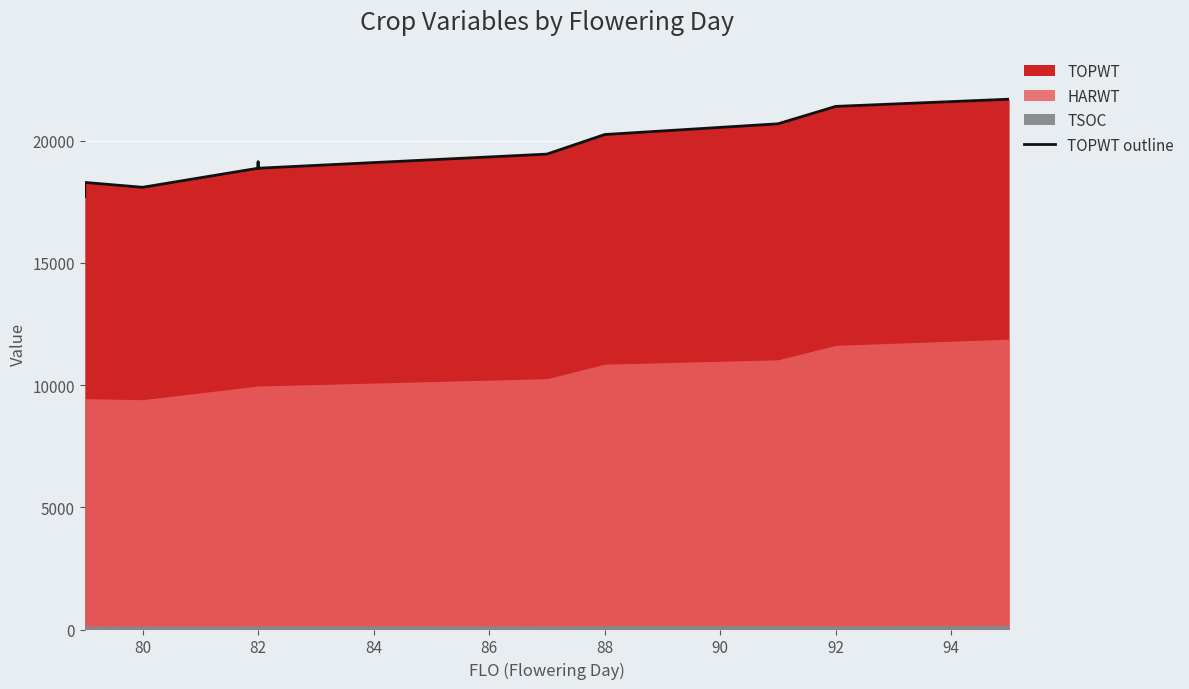

How many values exceed 19444?

6